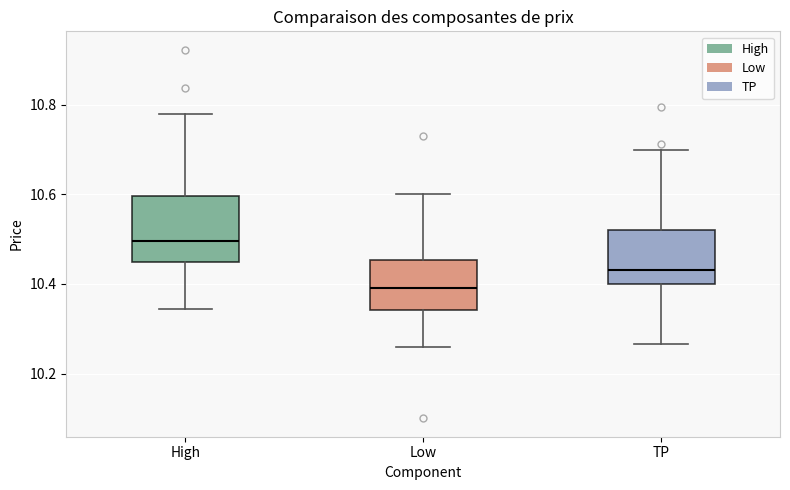

Which box's median line is the highest?

High